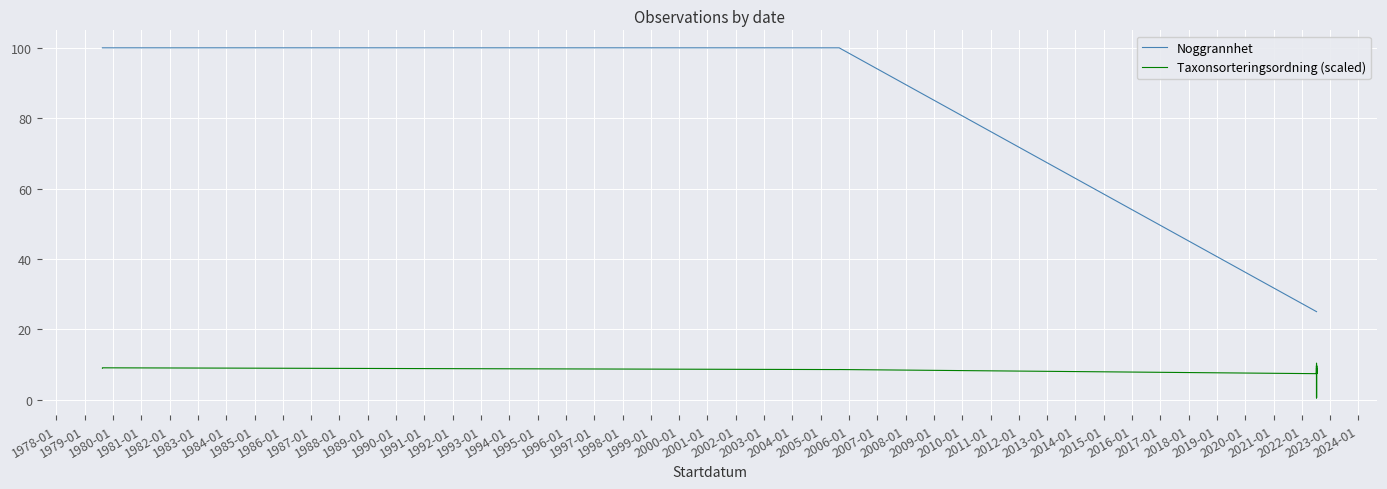

What is the maximum value shown in the chart?

100.0